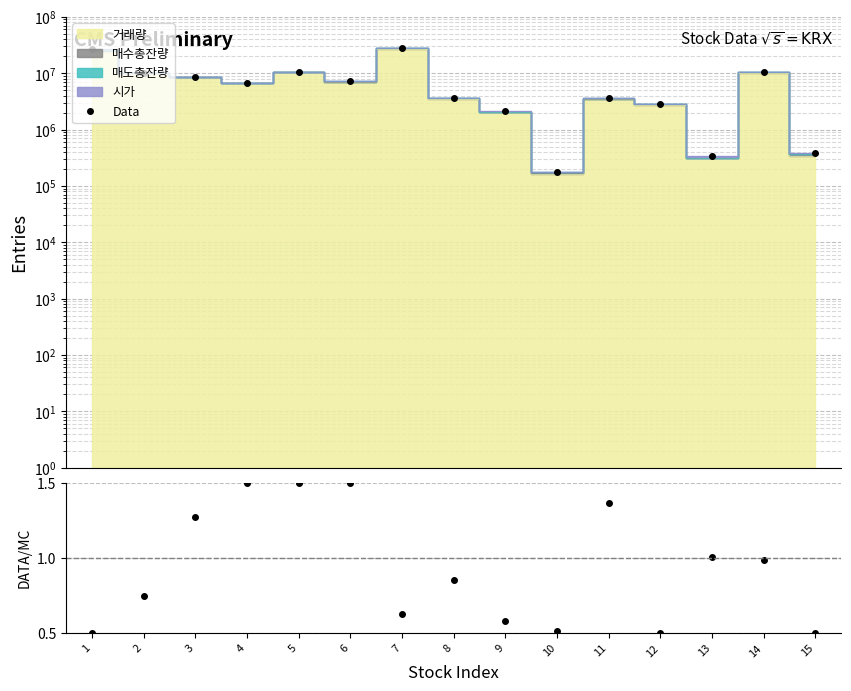

Between 2 and 3, which series saw the biggest shift?

Data